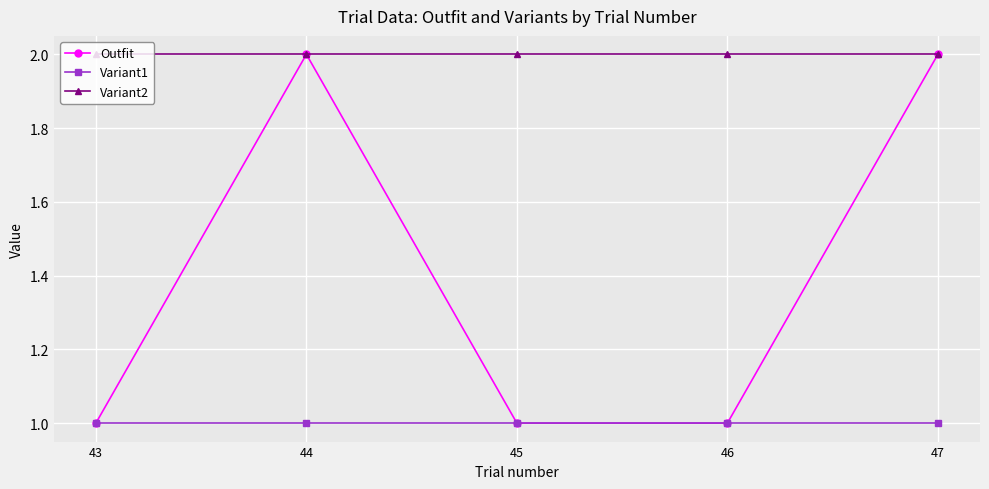

Which series changed the most between 43 and 44?

Outfit